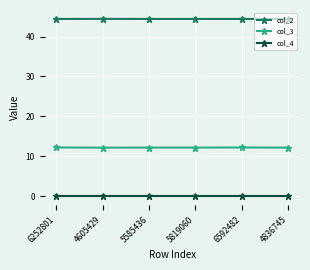

Count the col_2 values in the range 44 to 45.

6